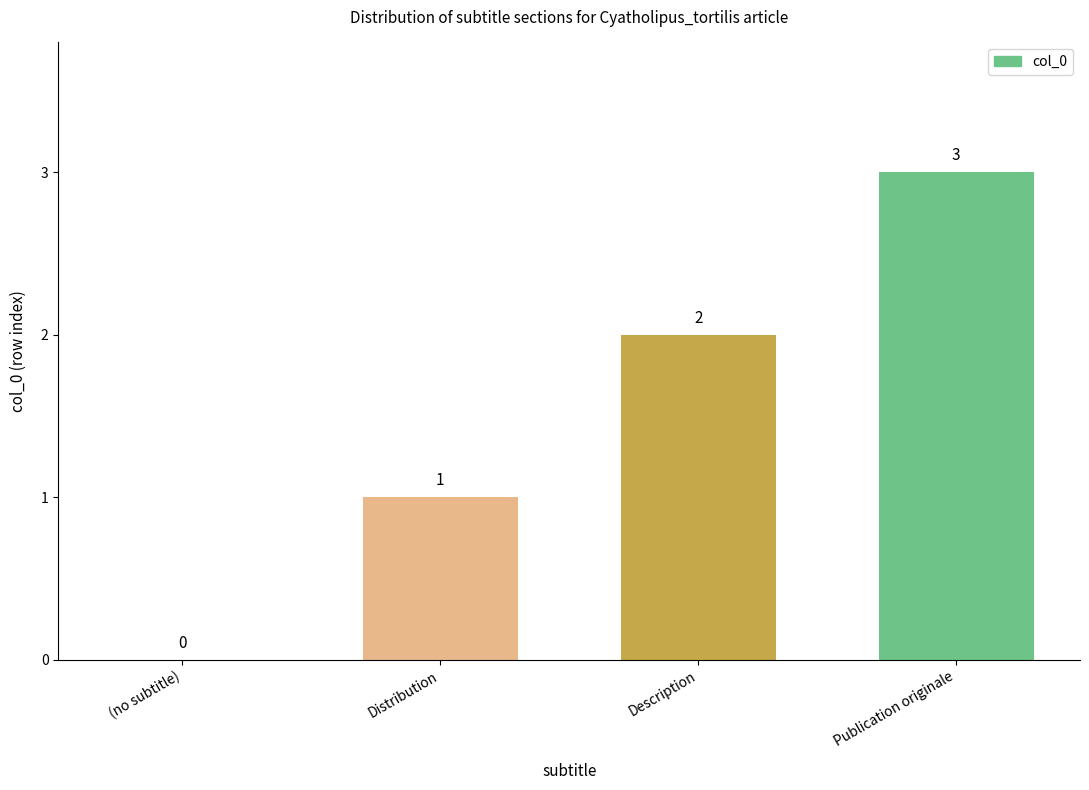

Which category has the highest value across all series?

Publication originale